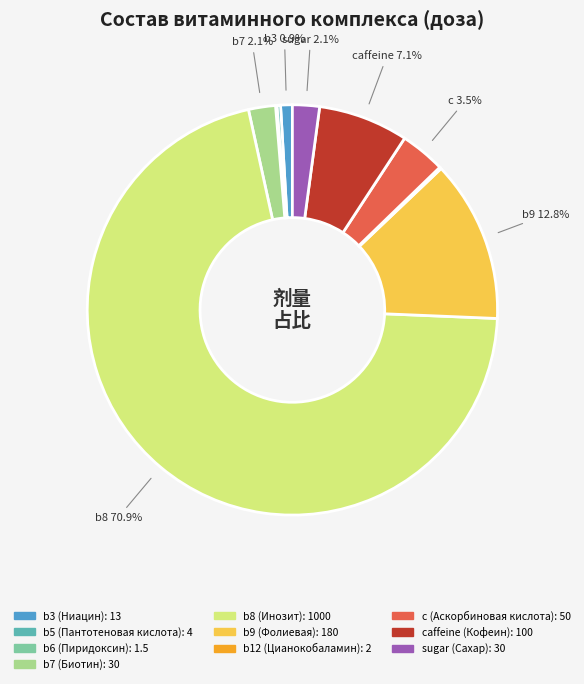

Does any single category account for the majority?

Yes